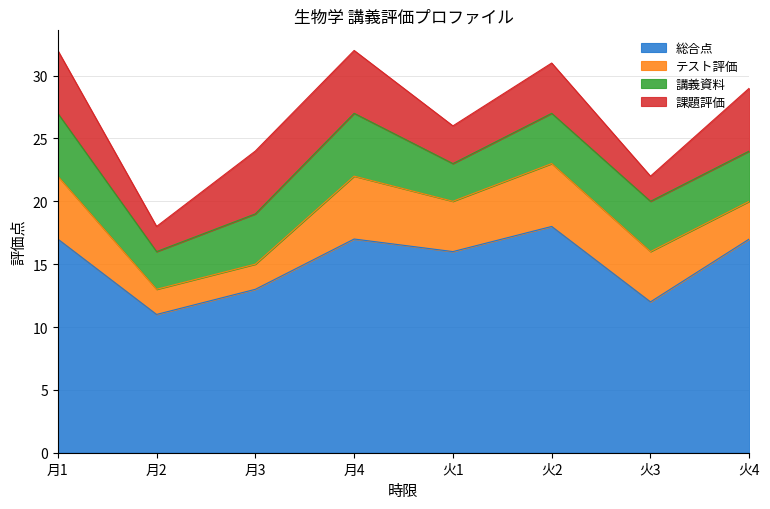

At which category is the sum across all series the highest?

月1